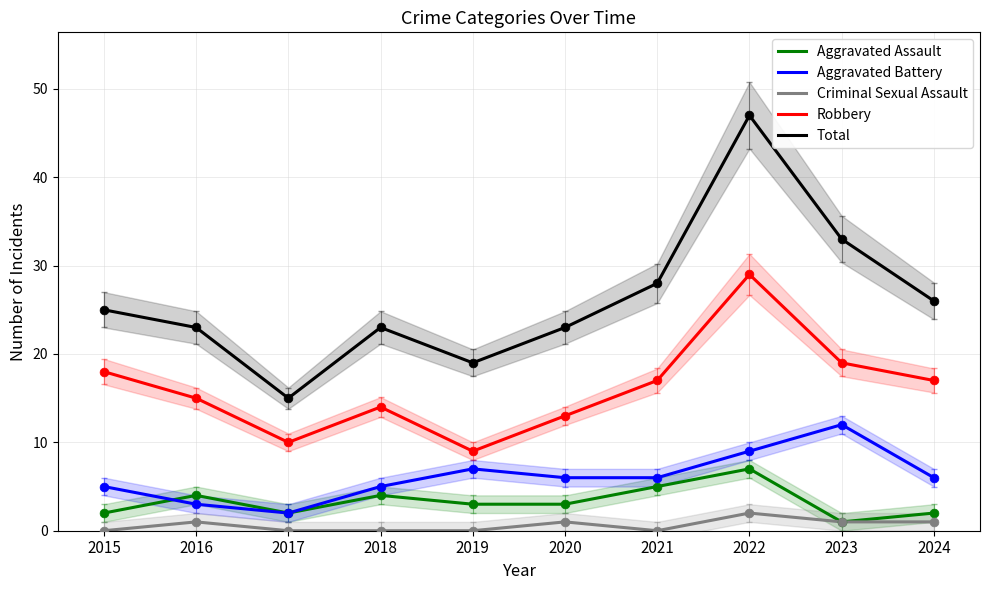

What is the total value across all series at 2023?

66